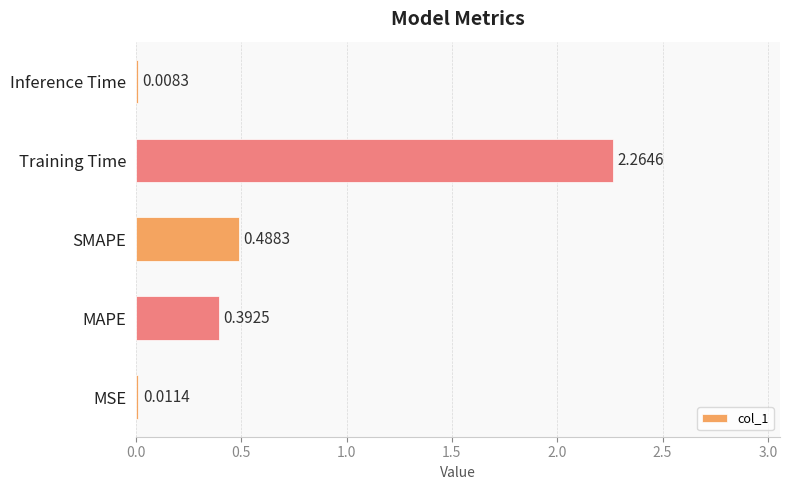

What is the sum of all values?

3.2